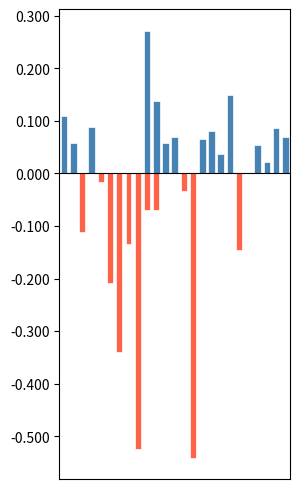

Which category has the highest value across all series?

9